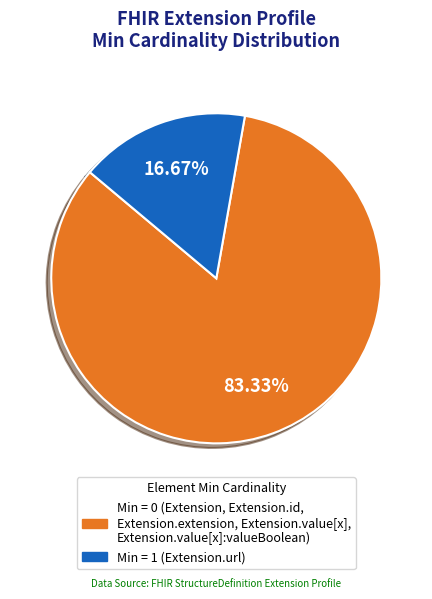

Is there any slice that represents more than half of the pie?

Yes